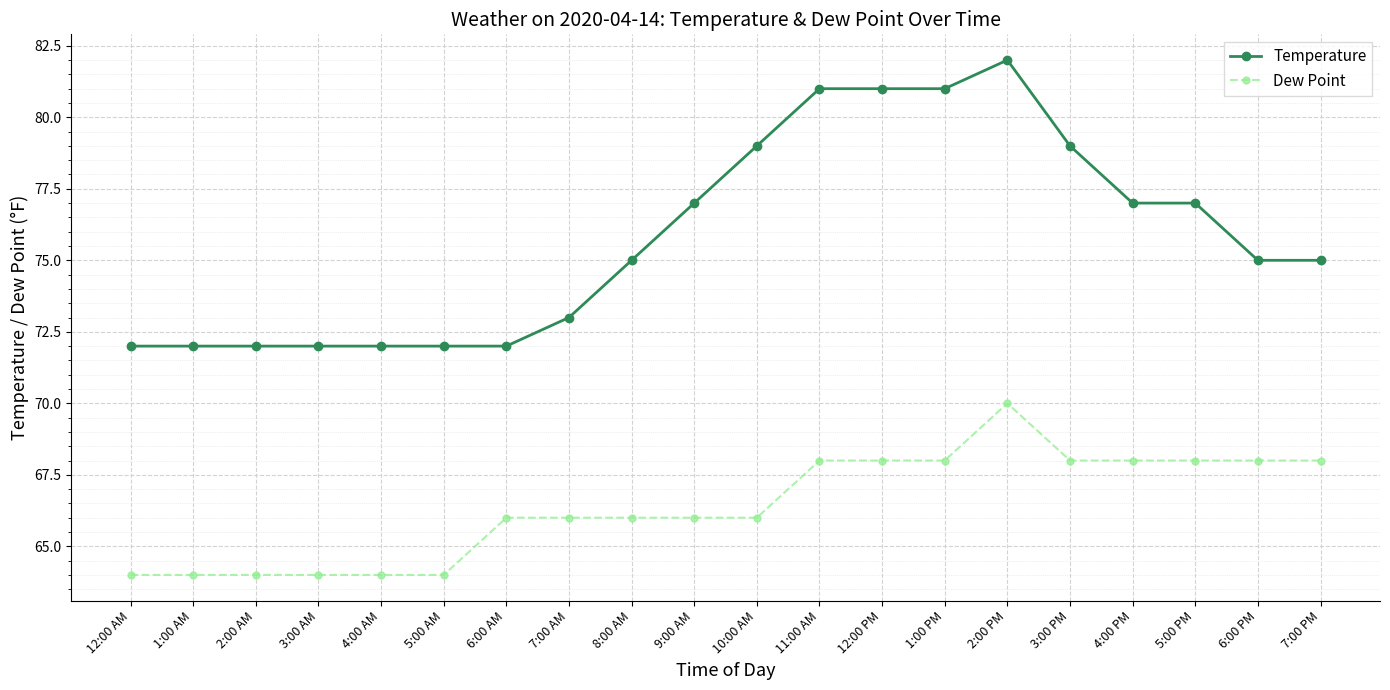

List the series in order of their peak value, lowest first.

Dew Point, Temperature